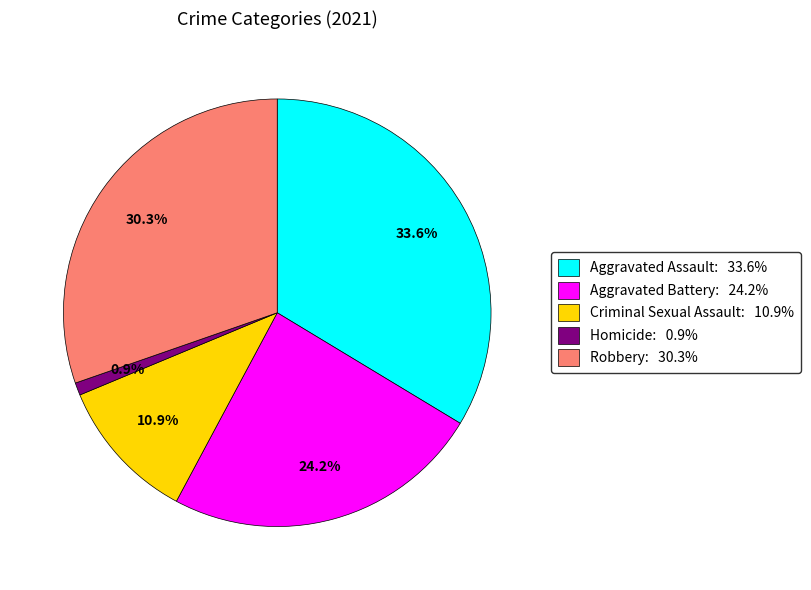

Which category has the biggest portion of the pie?

Aggravated Assault